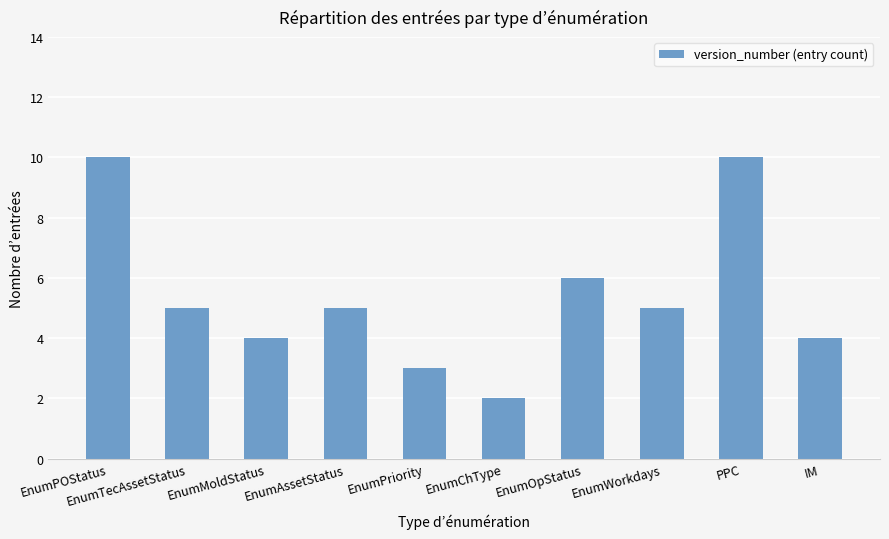

What is the change in value from EnumAssetStatus to PPC?

+5